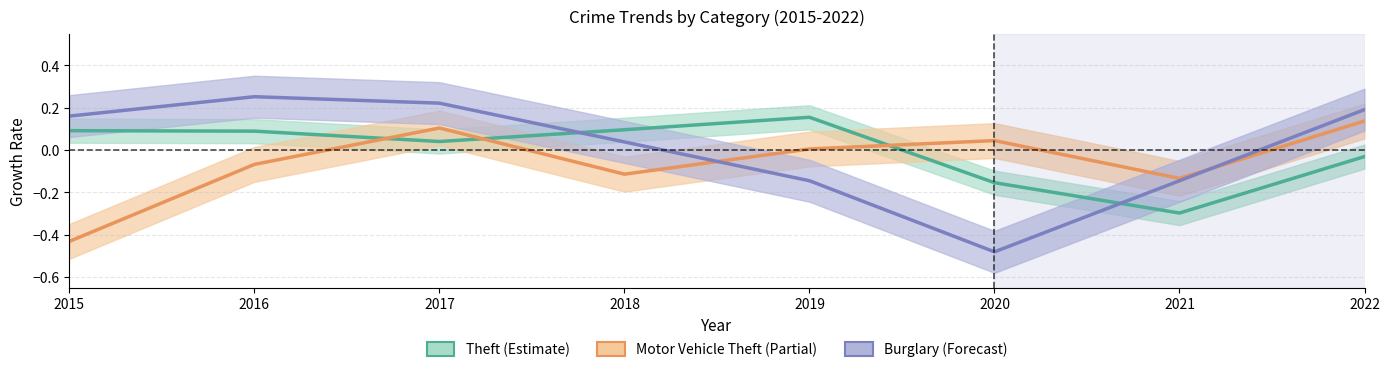

What is the value of the Motor Vehicle Theft point at the 1st from the left?

-0.4